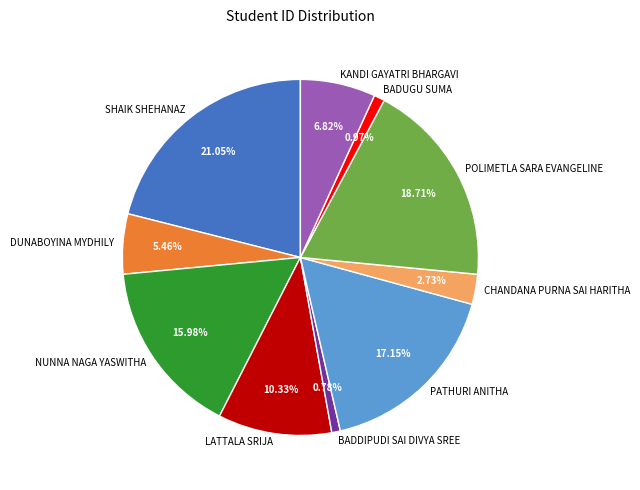

What percentage is NOT represented by NUNNA NAGA YASWITHA?

84.0%